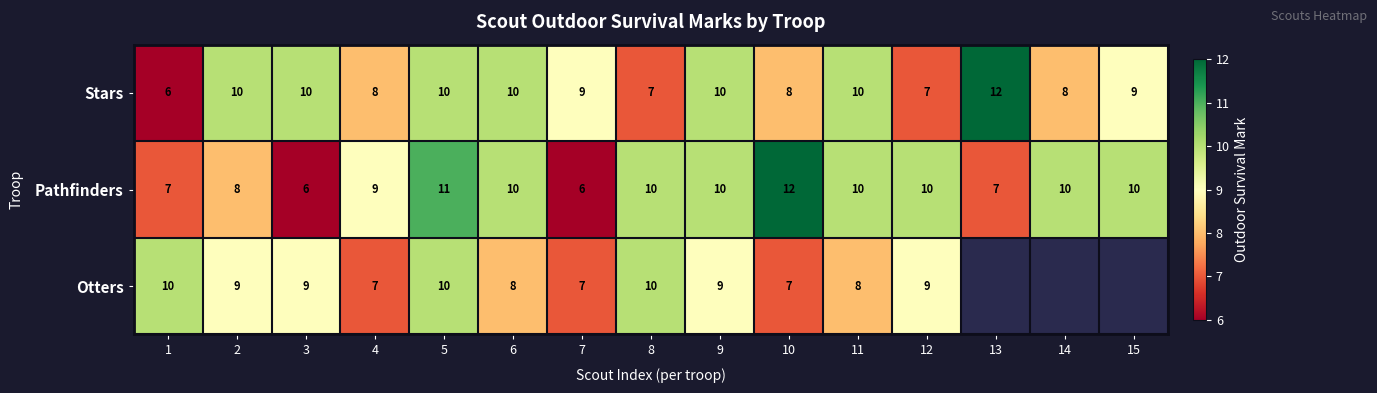

At which label does Pathfinders first exceed 10?

5